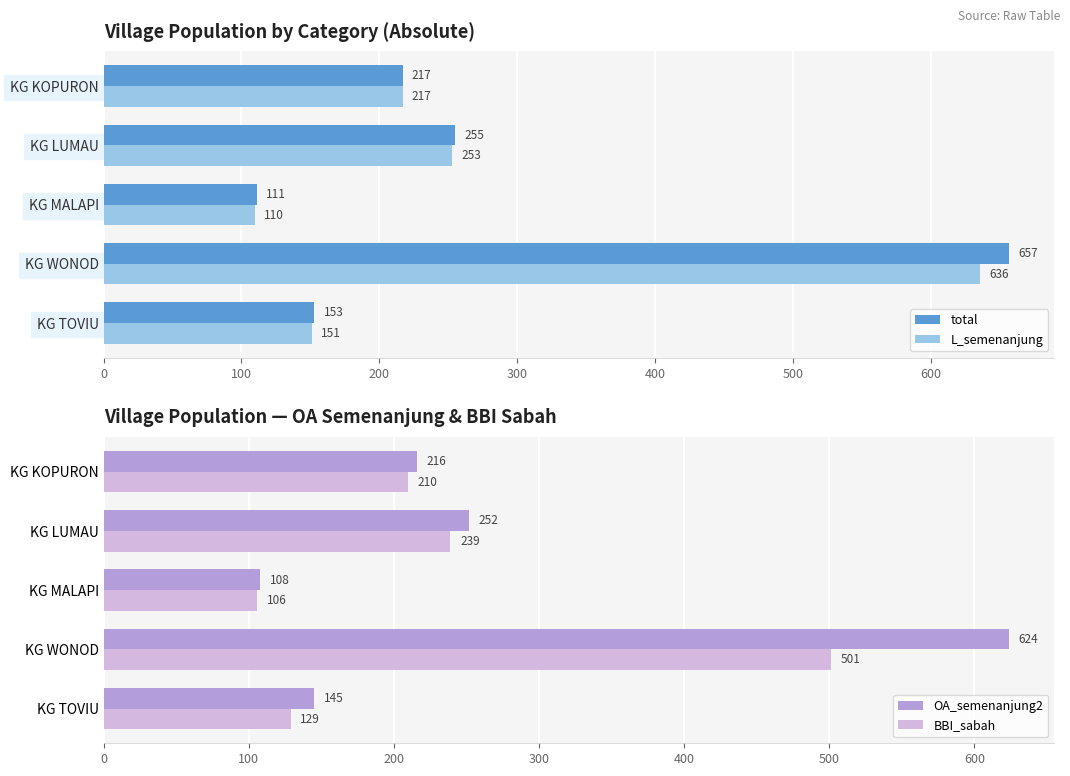

At how many categories does at least one series exceed 153?

3